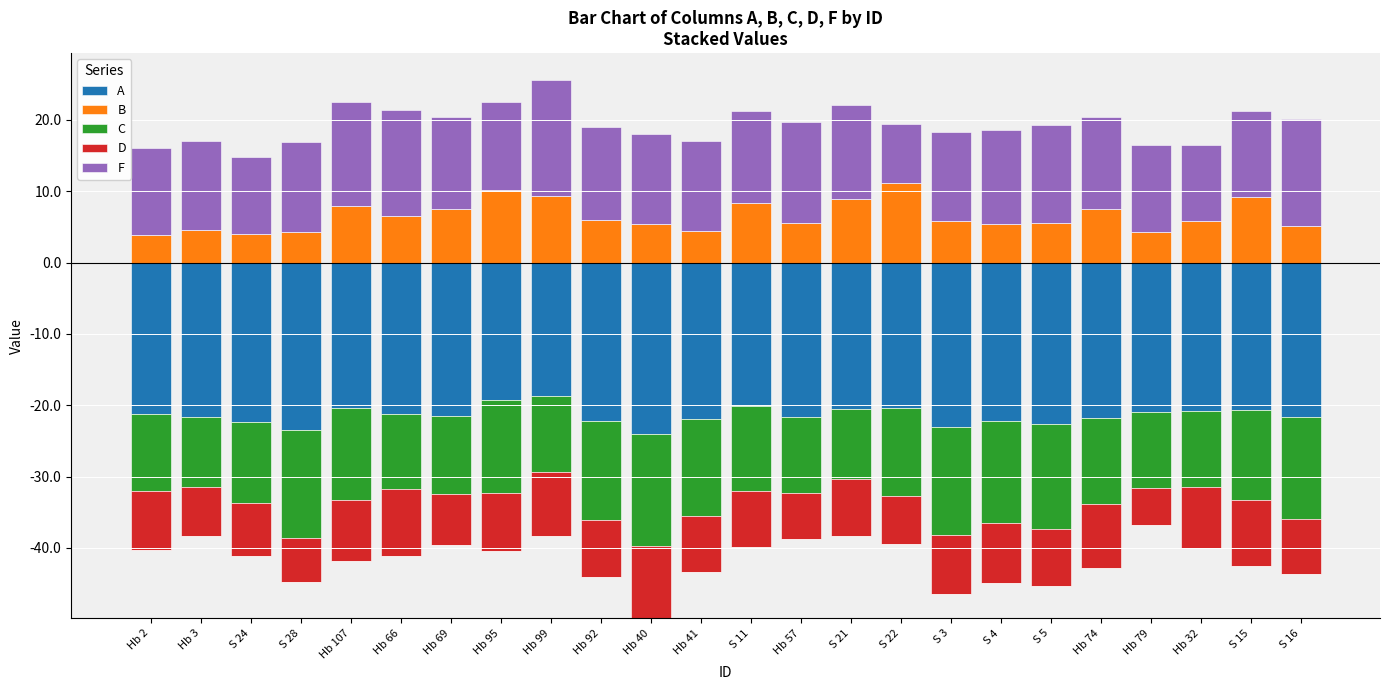

At which label is A closest to 0?

Hb 2